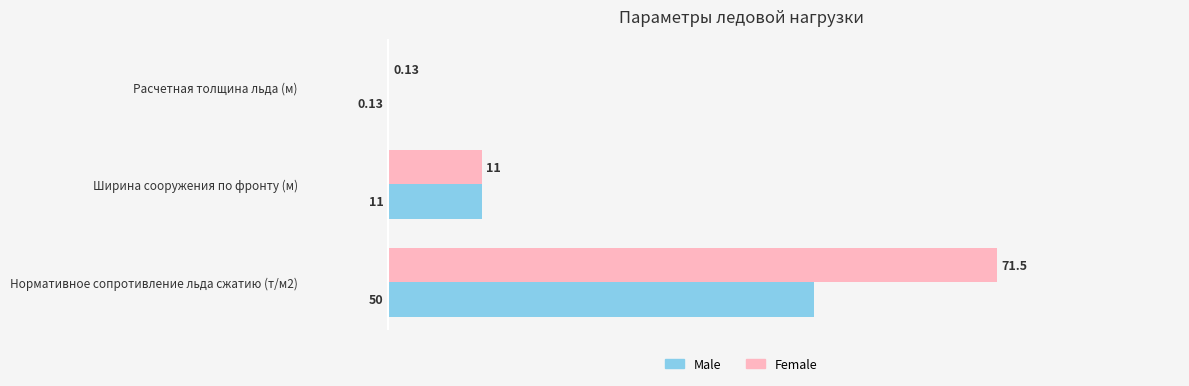

At which category is the sum across all series the highest?

Нормативное сопротивление льда сжатию (т/м2)